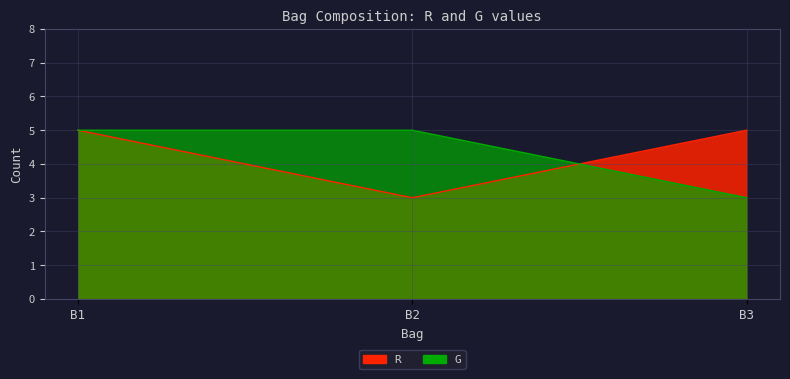

What is the approximate value of R at B1?

5